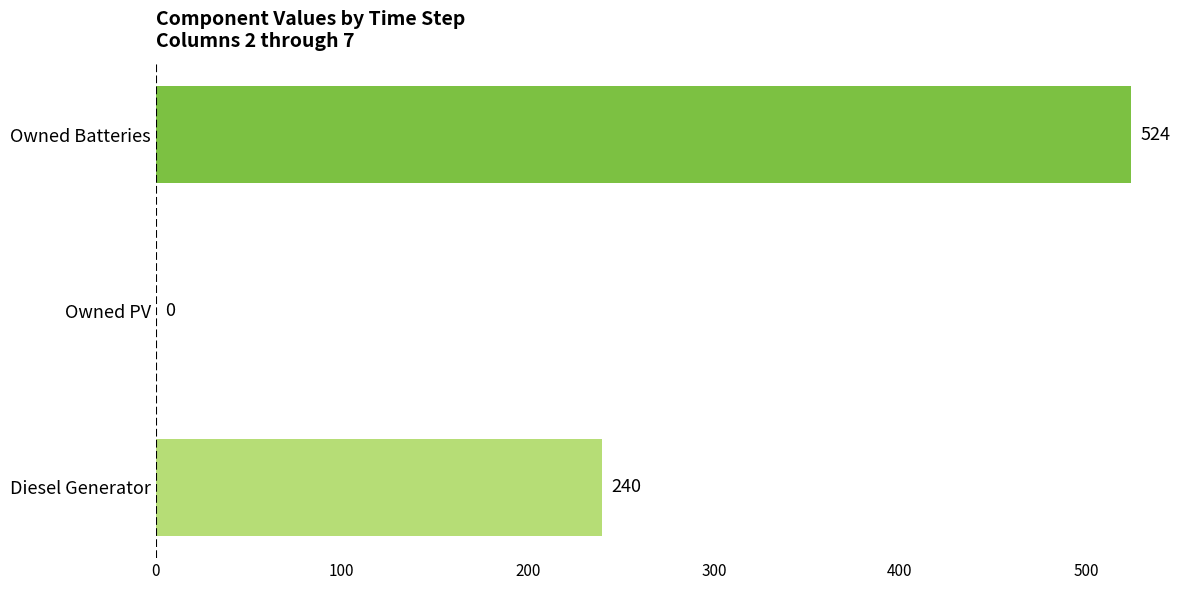

Is it true that the value at Owned Batteries is 873.5?

False